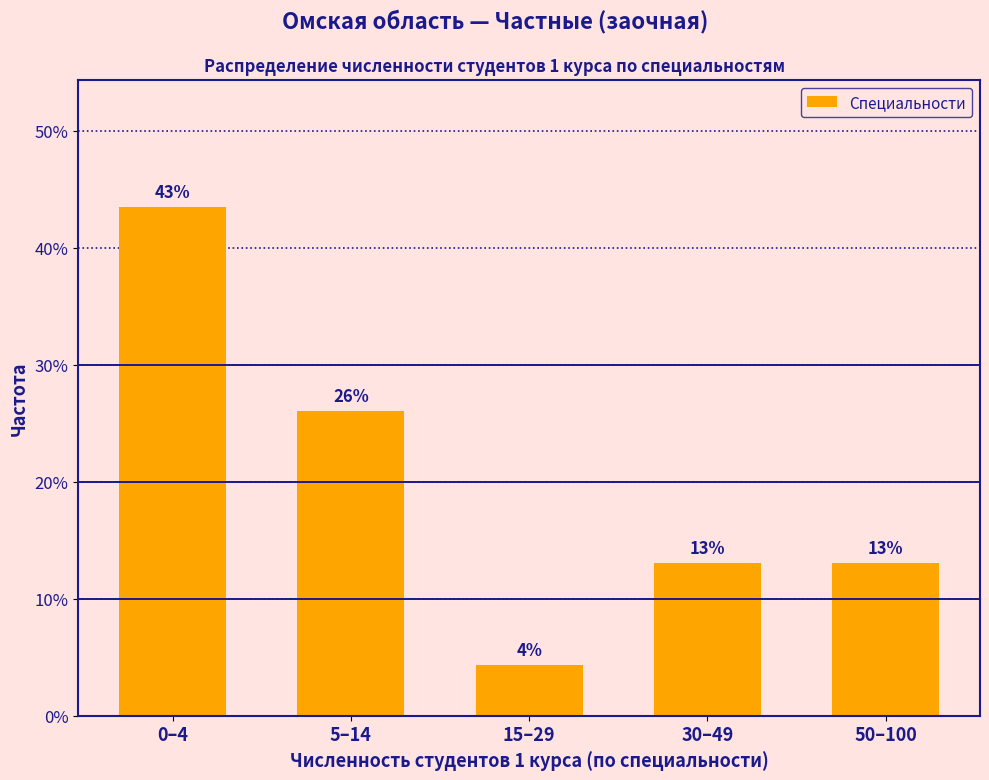

At which label is the value closest to 23?

5–14